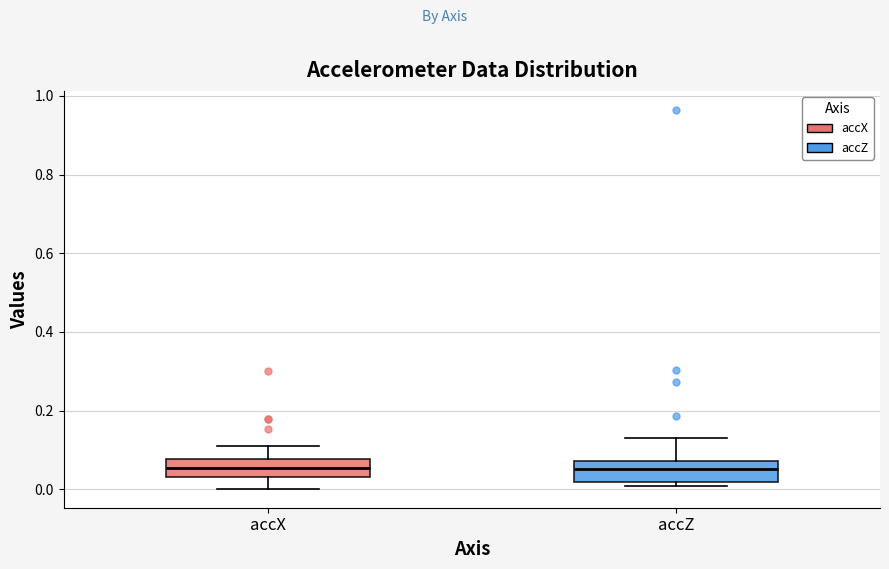

Reading left to right, transcribe this box plot: for each box, give where its median line is, the range the box spans, and where its two whiskers end, as read against the y-axis. The values are not printed on the chart, so give them approximately, as read against the axis.

accX: median 0.06, box 0.04 to 0.08, whiskers 0.00 to 0.10
accZ: median 0.06, box 0.02 to 0.08, whiskers 0.00 to 0.14